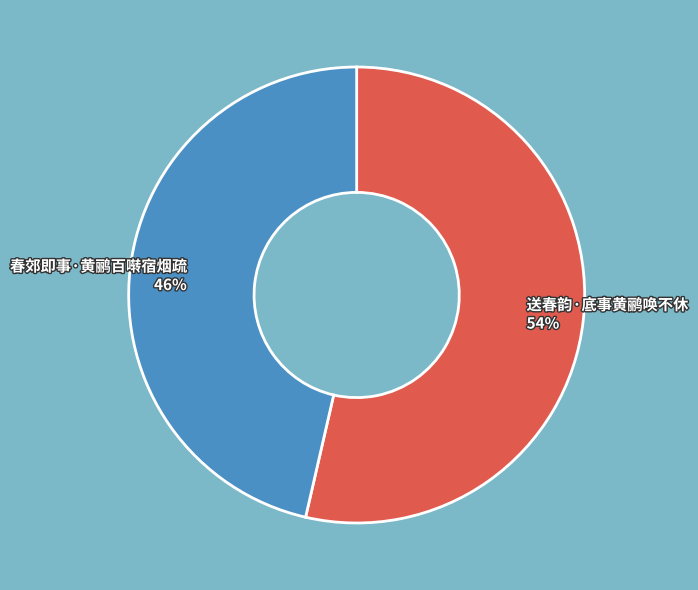

To the nearest percent, what portion does 送春韵·底事黄鹂唤不休 represent?

54%